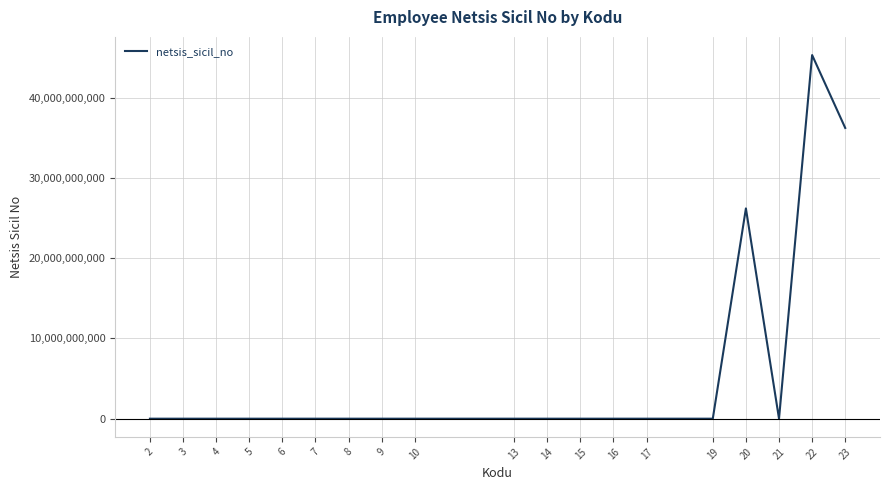

Is it true that the value at 20 is 26185900584.0?

True